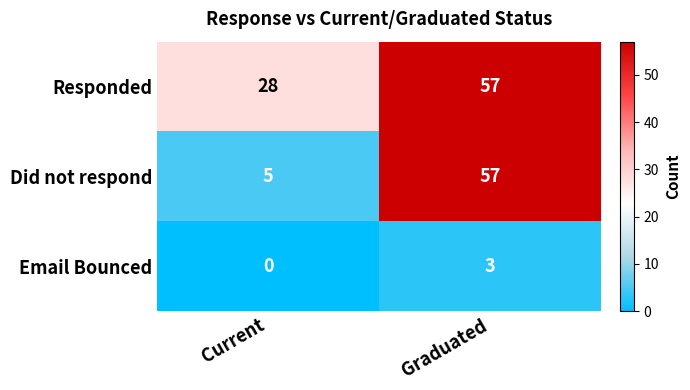

True or false: Responded has a value of 28 at Current.

True